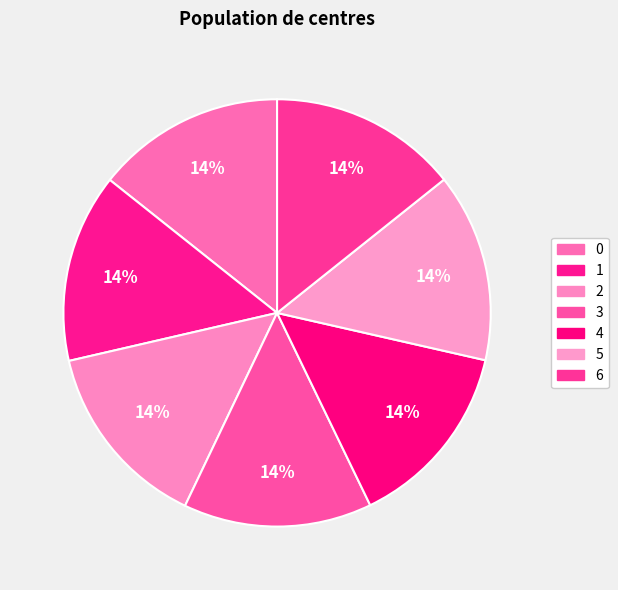

How many slices are in this pie chart?

7